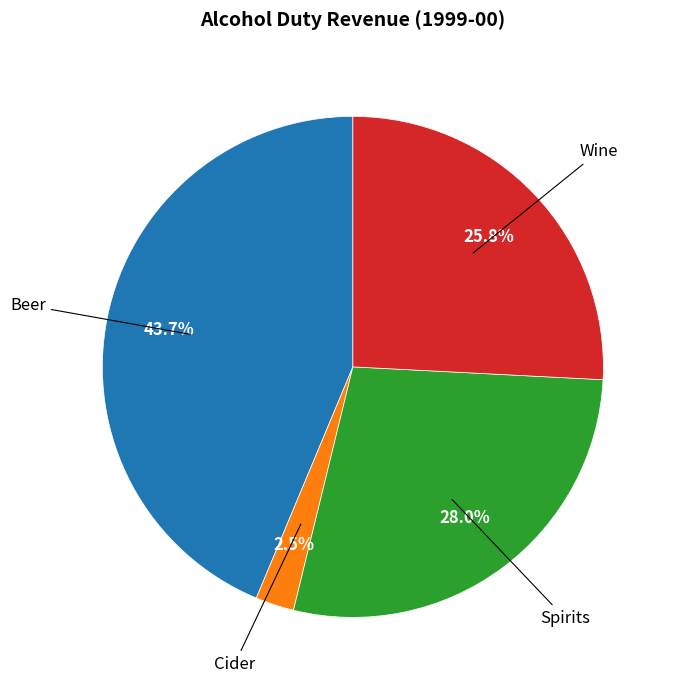

Which category has the biggest portion of the pie?

Beer